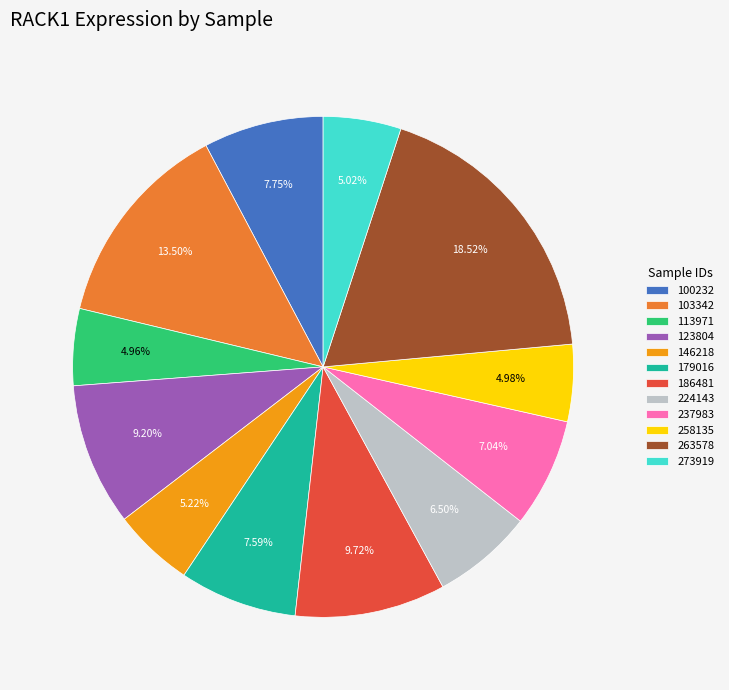

Does 123804 account for over 50% of the chart?

No